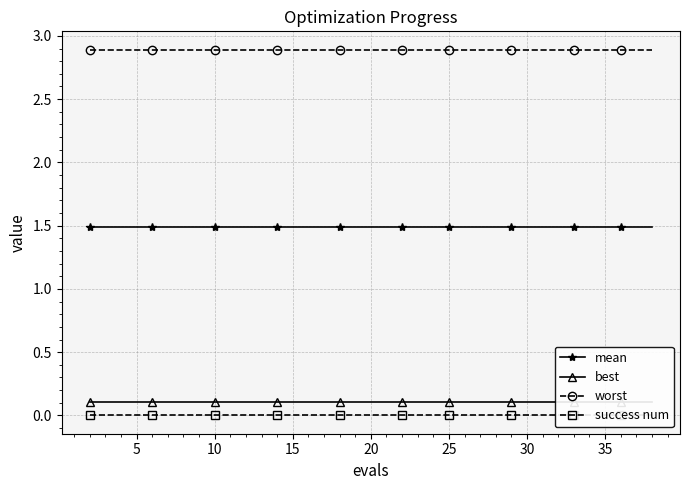

What is the value of the worst point at the 3rd from the left?

2.9